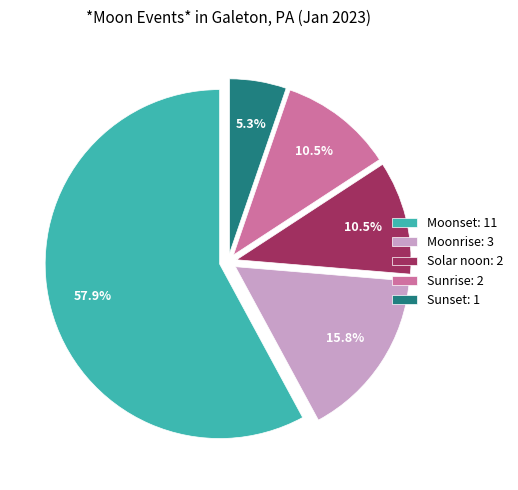

What portion of the pie excludes Moonrise?

84.2%